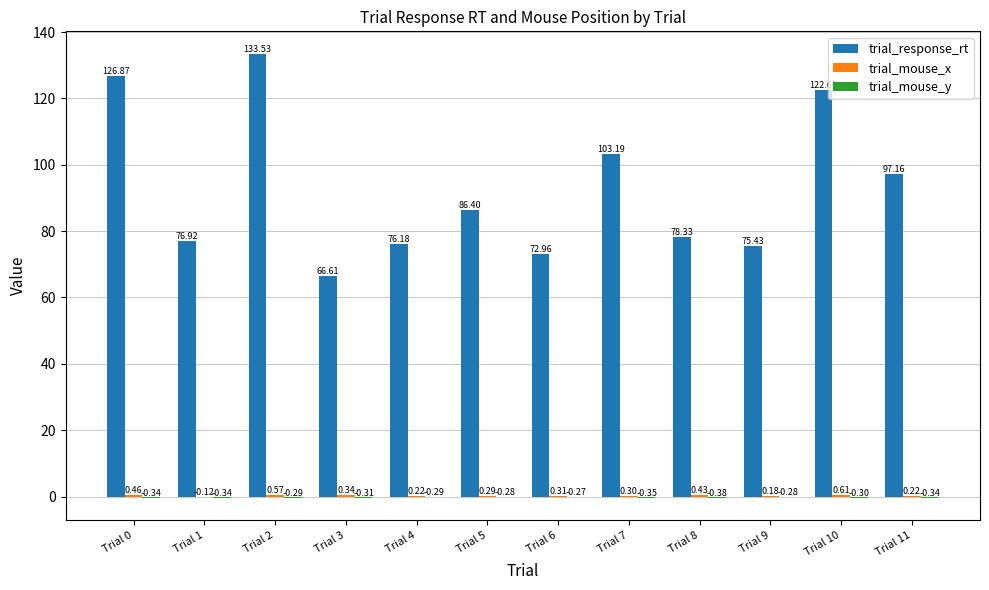

Which series has the largest total across all categories?

trial_response_rt